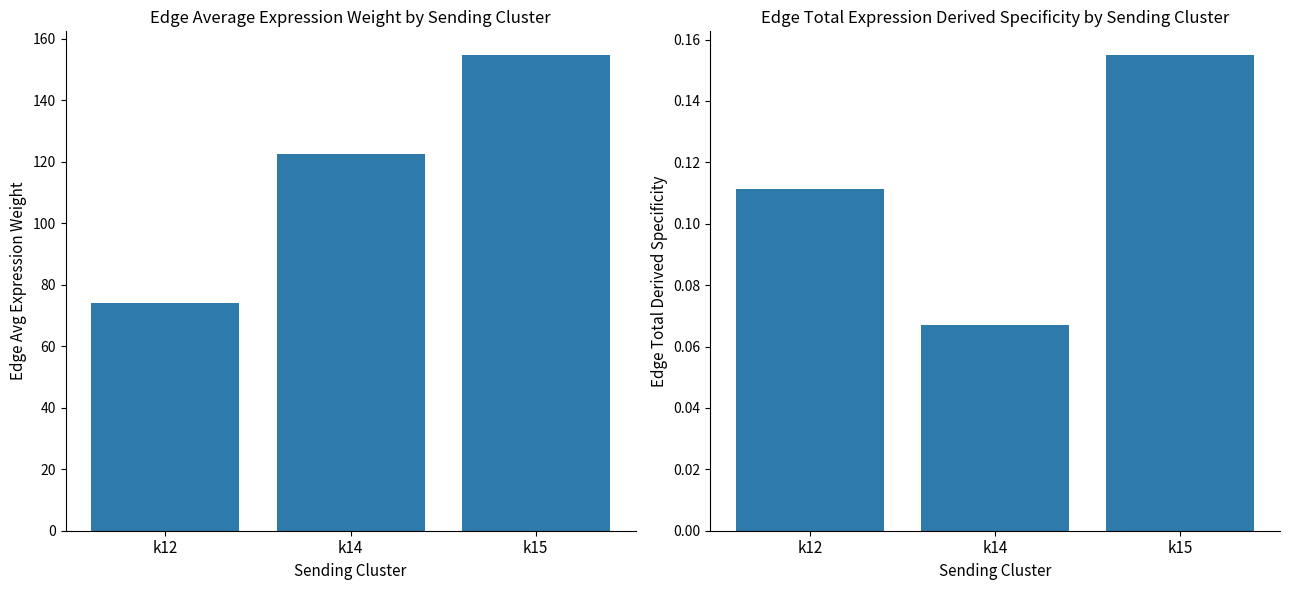

Does the chart contain stacked bars?

No